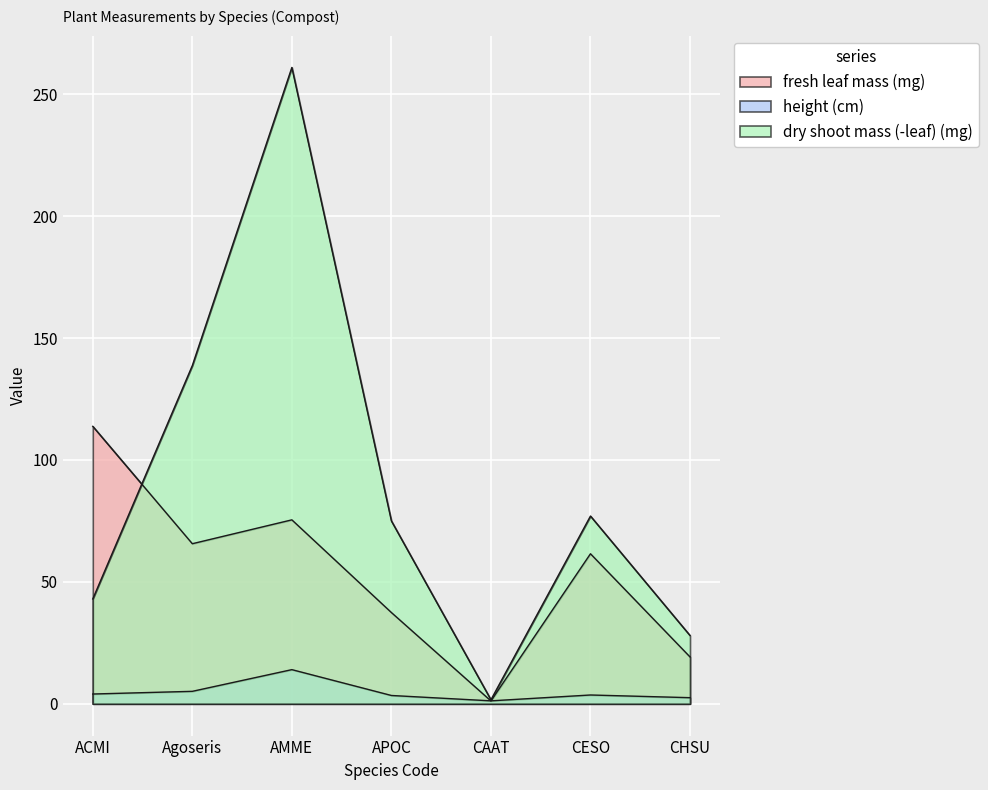

What is the difference between the maximum and minimum values in the dry shoot mass (-leaf) (mg) series?

259.4